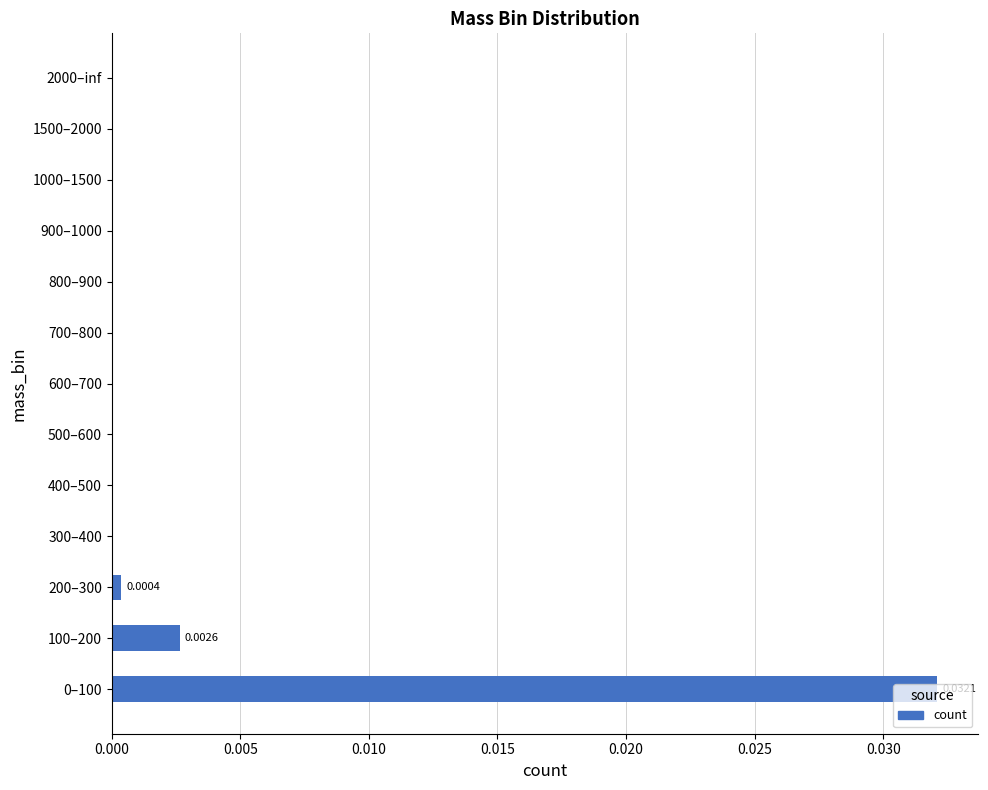

How many categories are shown in the chart?

13